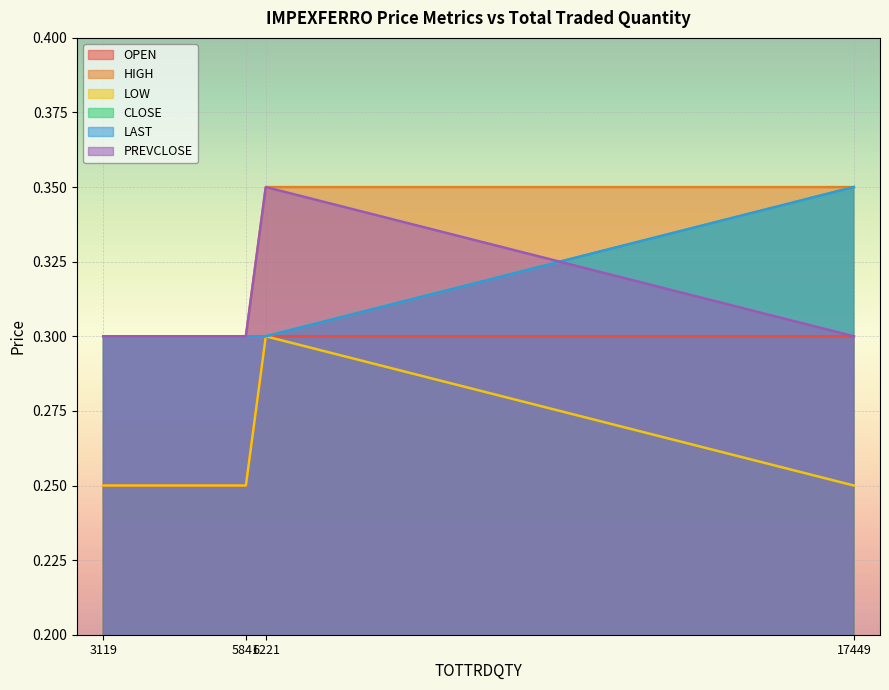

Reading left to right, list all the values displayed in this chart.

OPEN: 3119=0.2	5841=0.2	6221=0.3	17449=0.3
HIGH: 3119=0.3	5841=0.3	6221=0.3	17449=0.3
LOW: 3119=0.2	5841=0.2	6221=0.3	17449=0.2
CLOSE: 3119=0.3	5841=0.3	6221=0.3	17449=0.3
LAST: 3119=0.3	5841=0.3	6221=0.3	17449=0.3
PREVCLOSE: 3119=0.3	5841=0.3	6221=0.3	17449=0.3